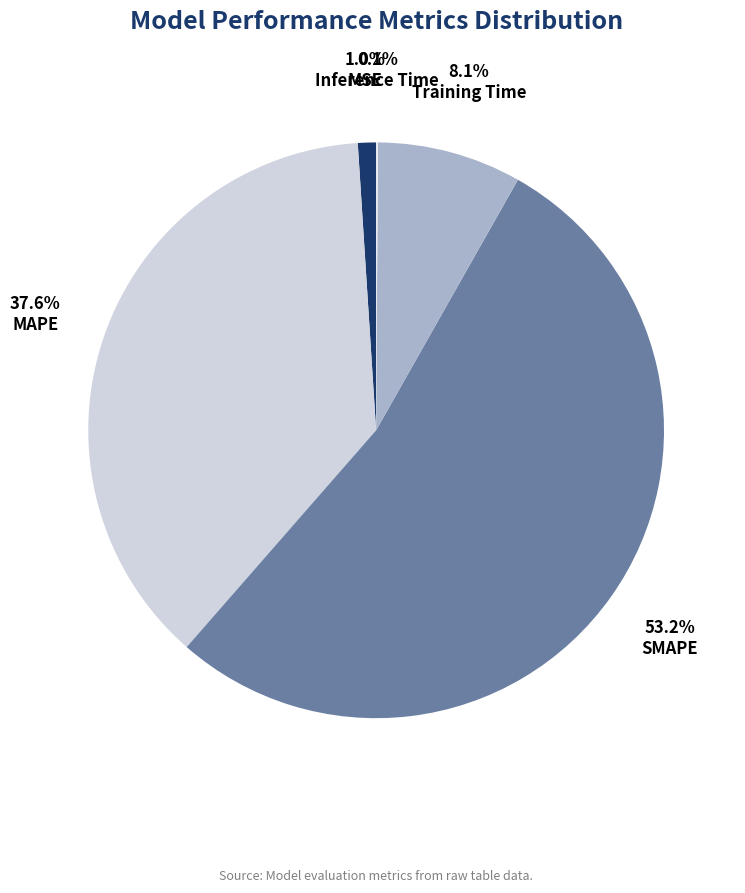

To the nearest percent, what is the combined percentage of Training Time and MAPE?

46%